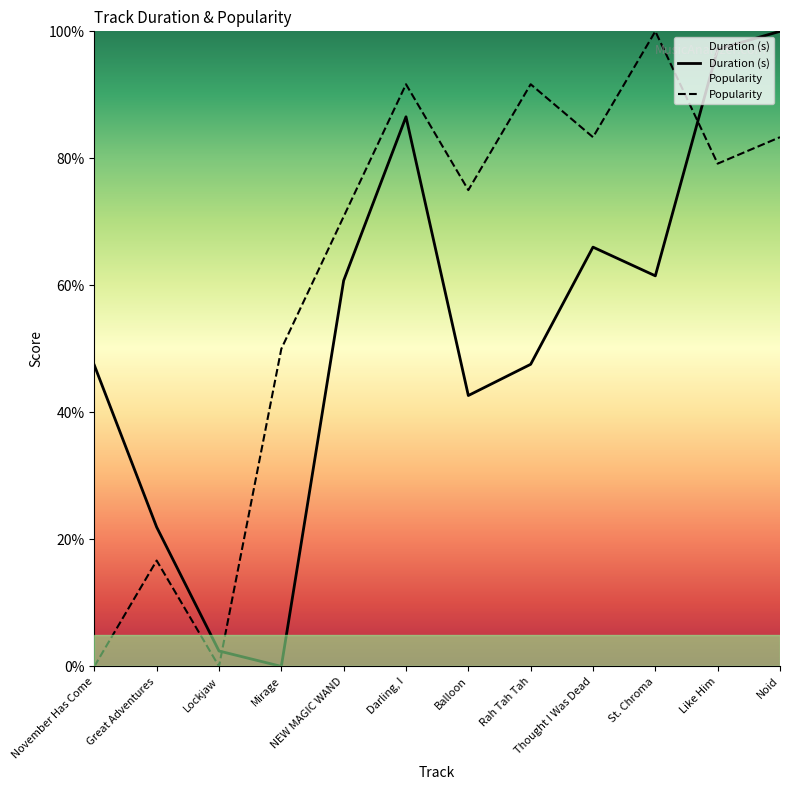

Reading left to right, what are all the values shown in this chart?

Duration (s): 47.4	21.9	2.4	0.0	60.8	86.5	42.7	47.6	66.0	61.5	97.2	100.0
Popularity: 0.0	16.7	0.0	50.0	70.8	91.7	75.0	91.7	83.3	100.0	79.2	83.3